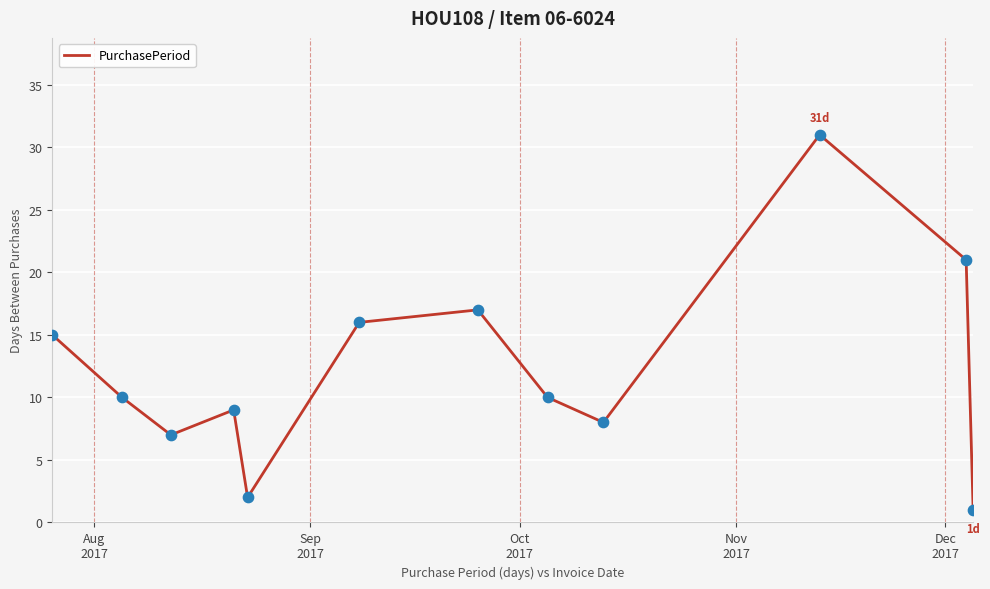

What is the greatest value displayed?

31